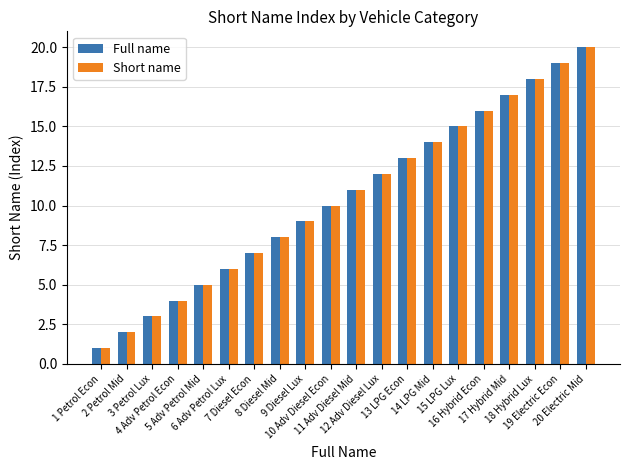

Reading left to right, transcribe all the data shown in this chart.

Full name: 1 Petrol Econ=1	2 Petrol Mid=2	3 Petrol Lux=3	4 Adv Petrol Econ=4	5 Adv Petrol Mid=5	6 Adv Petrol Lux=6	7 Diesel Econ=7	8 Diesel Mid=8	9 Diesel Lux=9	10 Adv Diesel Econ=10	11 Adv Diesel Mid=11	12 Adv Diesel Lux=12	13 LPG Econ=13	14 LPG Mid=14	15 LPG Lux=15	16 Hybrid Econ=16	17 Hybrid Mid=17	18 Hybrid Lux=18	19 Electric Econ=19	20 Electric Mid=20
Short name: 1 Petrol Econ=1	2 Petrol Mid=2	3 Petrol Lux=3	4 Adv Petrol Econ=4	5 Adv Petrol Mid=5	6 Adv Petrol Lux=6	7 Diesel Econ=7	8 Diesel Mid=8	9 Diesel Lux=9	10 Adv Diesel Econ=10	11 Adv Diesel Mid=11	12 Adv Diesel Lux=12	13 LPG Econ=13	14 LPG Mid=14	15 LPG Lux=15	16 Hybrid Econ=16	17 Hybrid Mid=17	18 Hybrid Lux=18	19 Electric Econ=19	20 Electric Mid=20